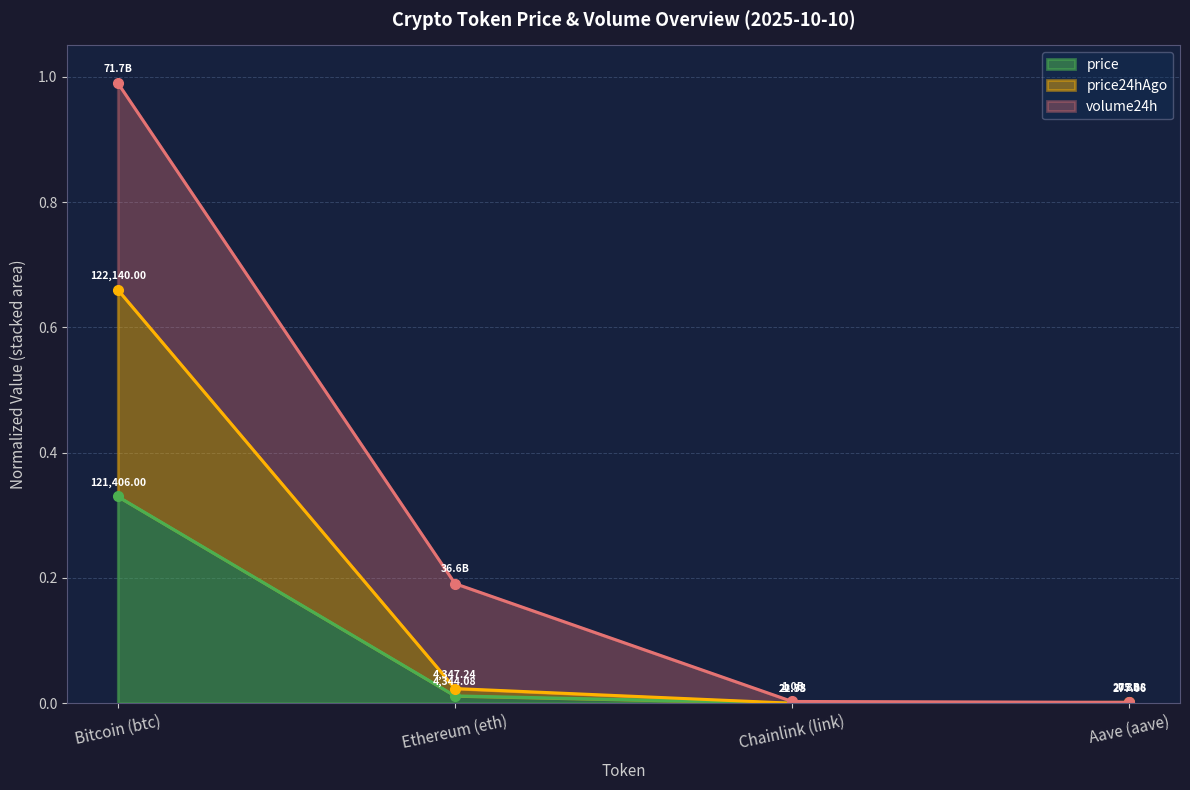

Rank the categories by price value from highest to lowest.

Bitcoin (btc), Ethereum (eth), Aave (aave), Chainlink (link)